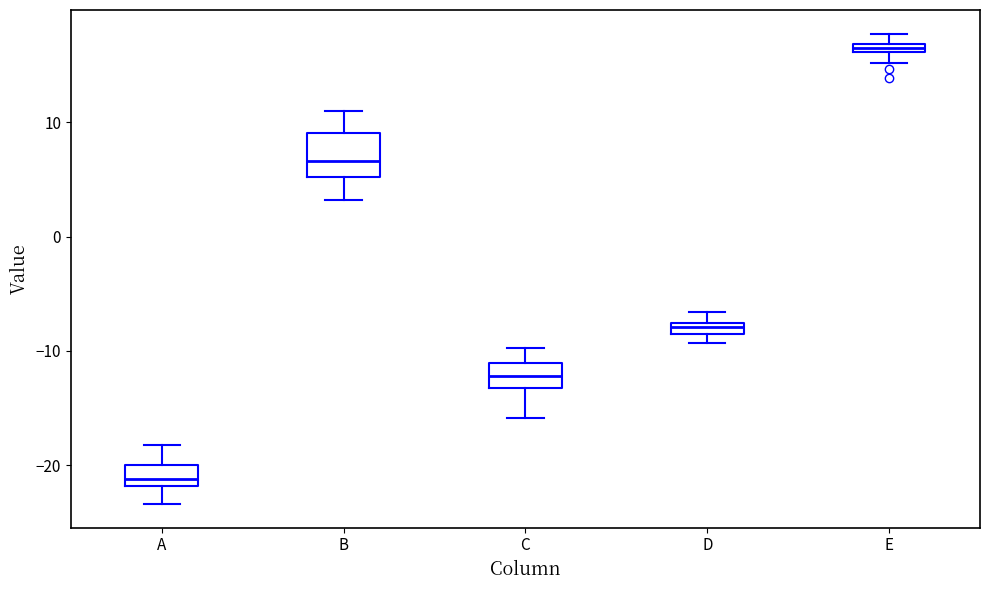

Which box's median line is the highest?

E